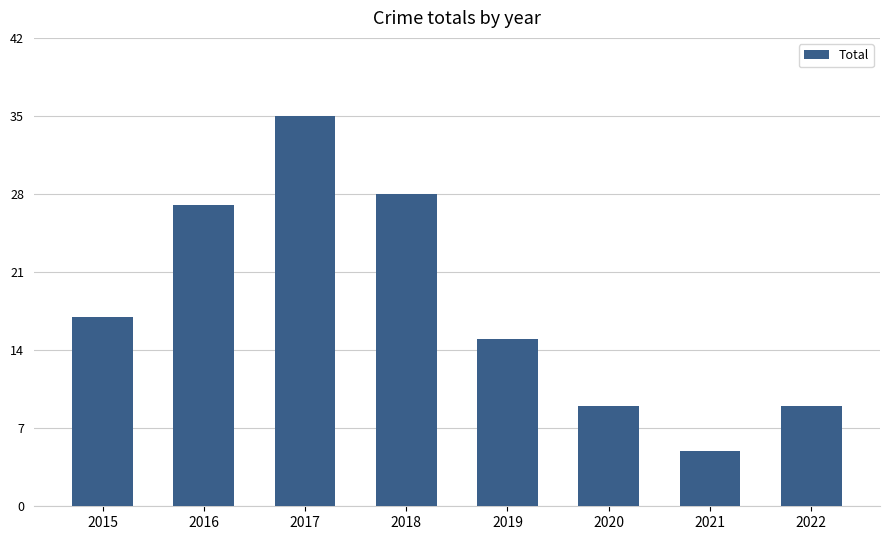

What is the smallest value displayed?

5